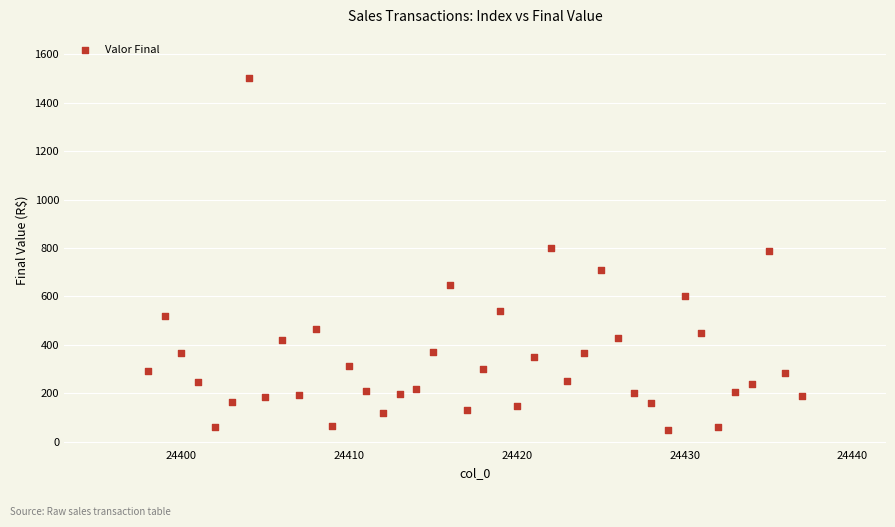

What is the range of X values (max minus min)?

39